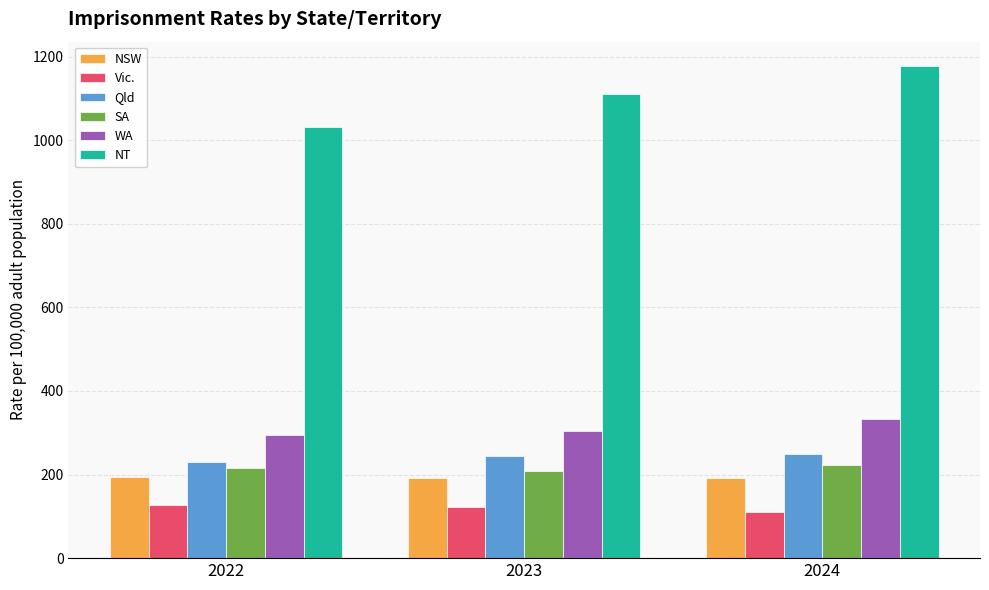

How many bars are there in total?

18